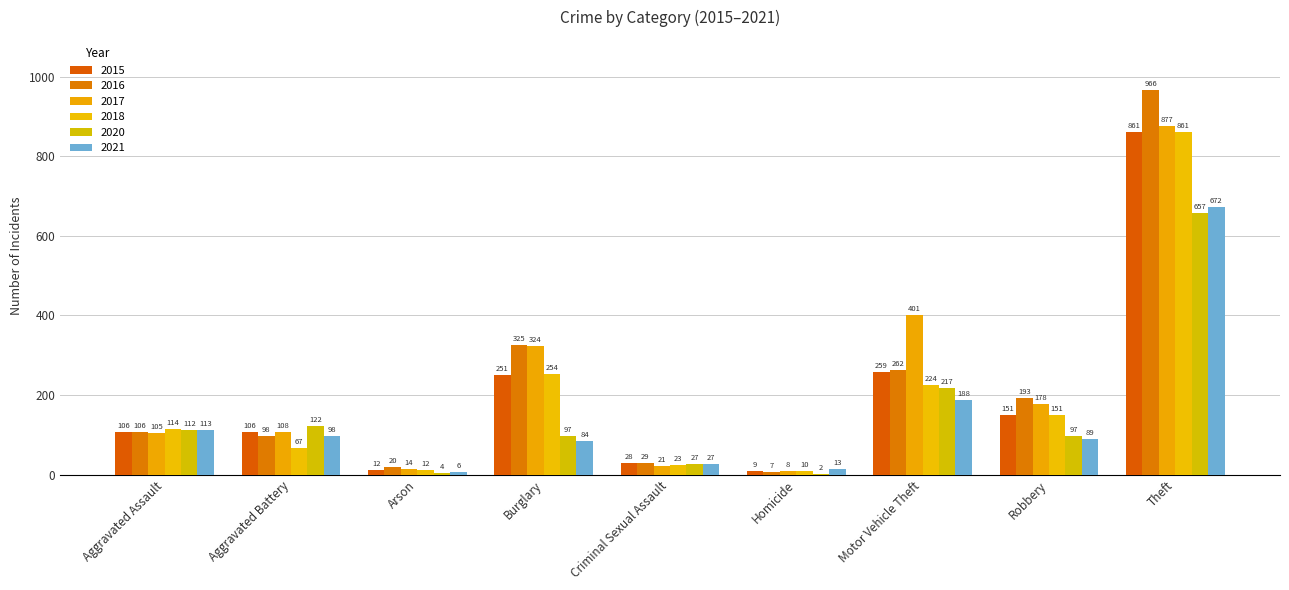

At which label does 2017 first exceed 108?

Burglary